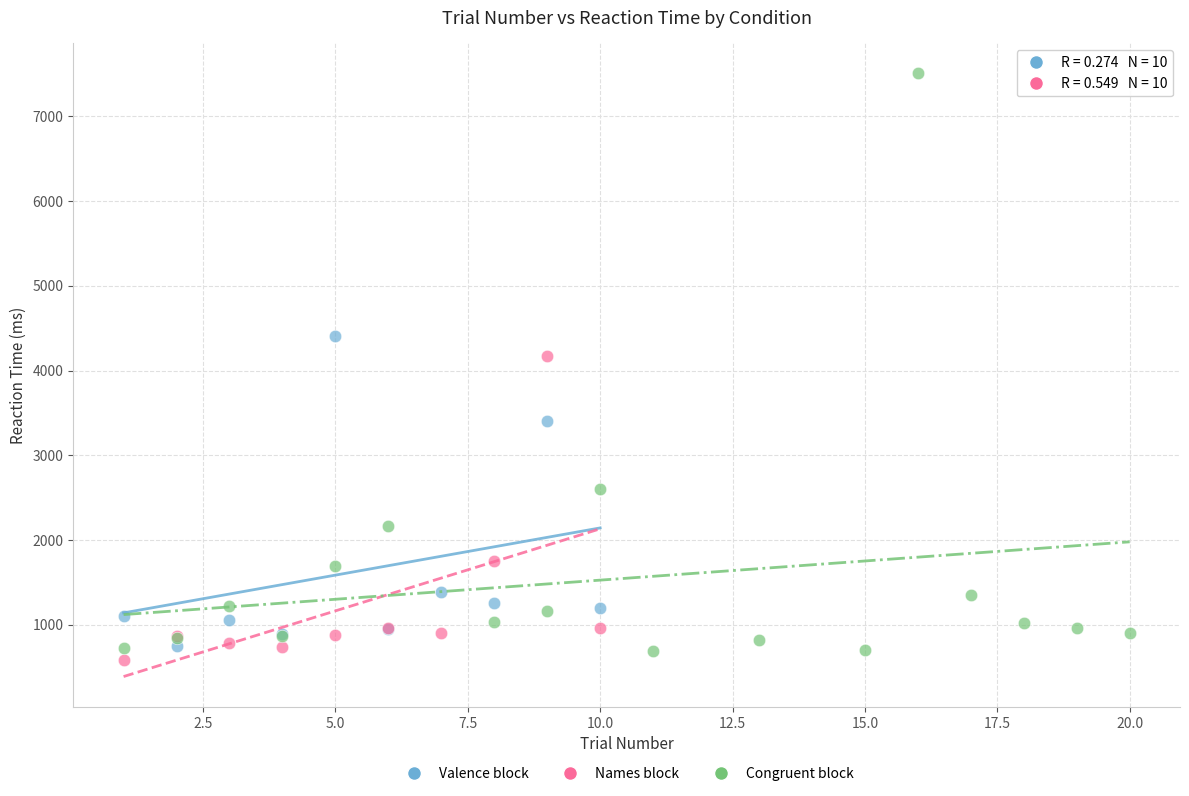

Which series reaches the maximum Y coordinate?

Congruent block